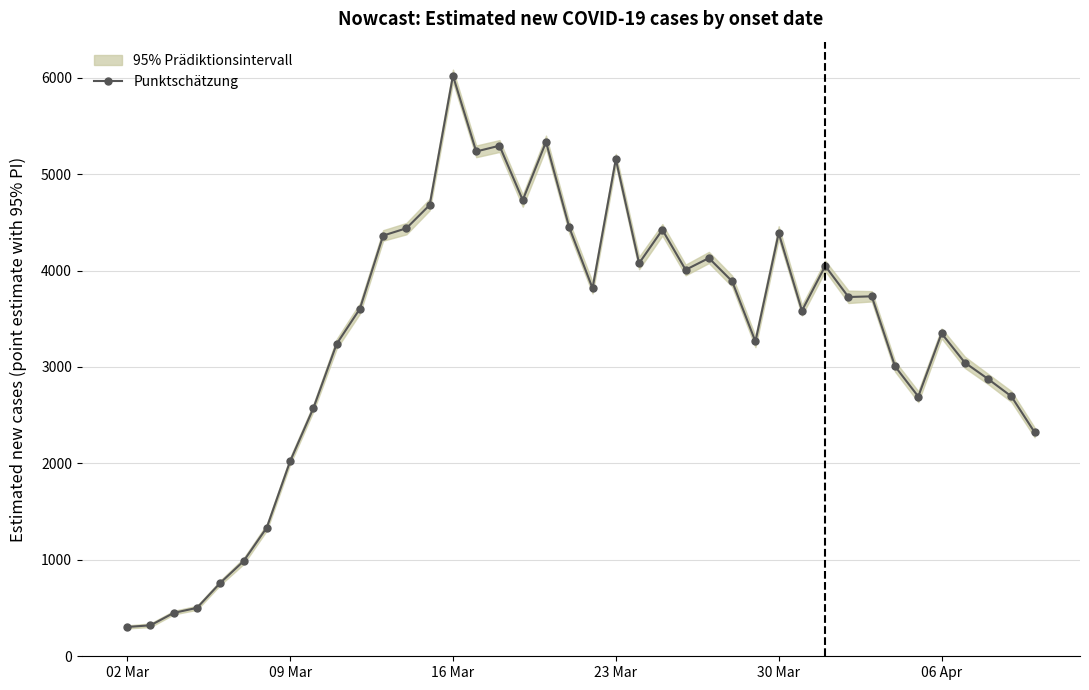

How many interior local valleys (lower than both neighbors) does the data have?

9